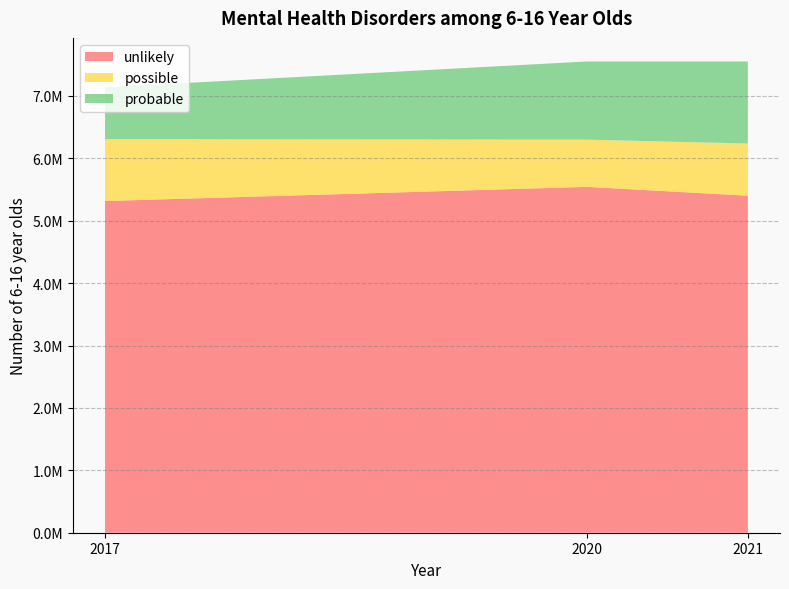

Reading right to left, transcribe all the data shown in this chart.

unlikely: 2021=5400319.8	2020=5542075.6	2017=5315064.8
possible: 2021=836439.5	2020=756286.9	2017=991956.8
probable: 2021=1314866.6	2020=1253263.6	2017=830040.4